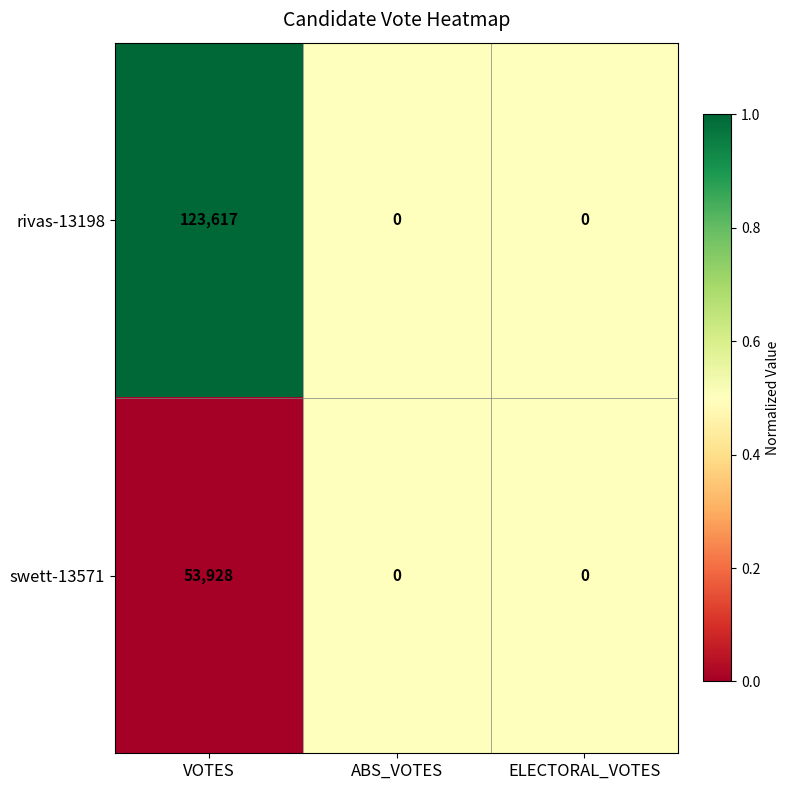

Which series has the largest range (max minus min)?

rivas-13198